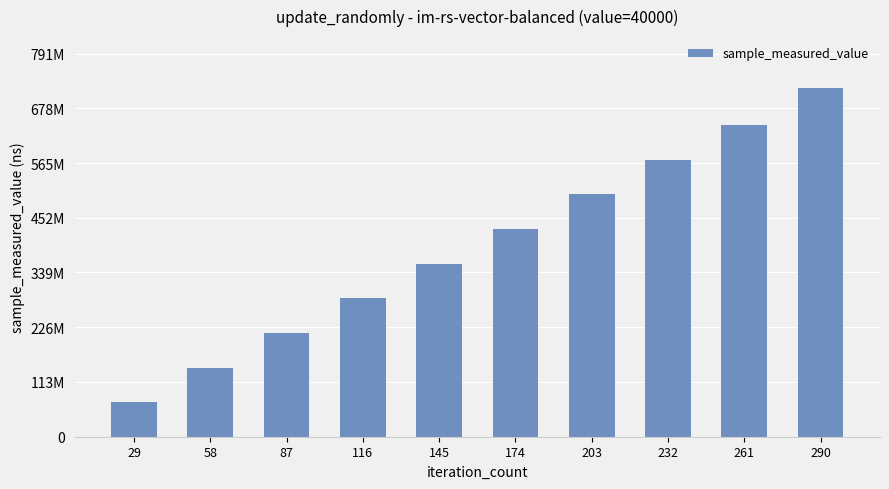

Does the chart contain any negative values?

No